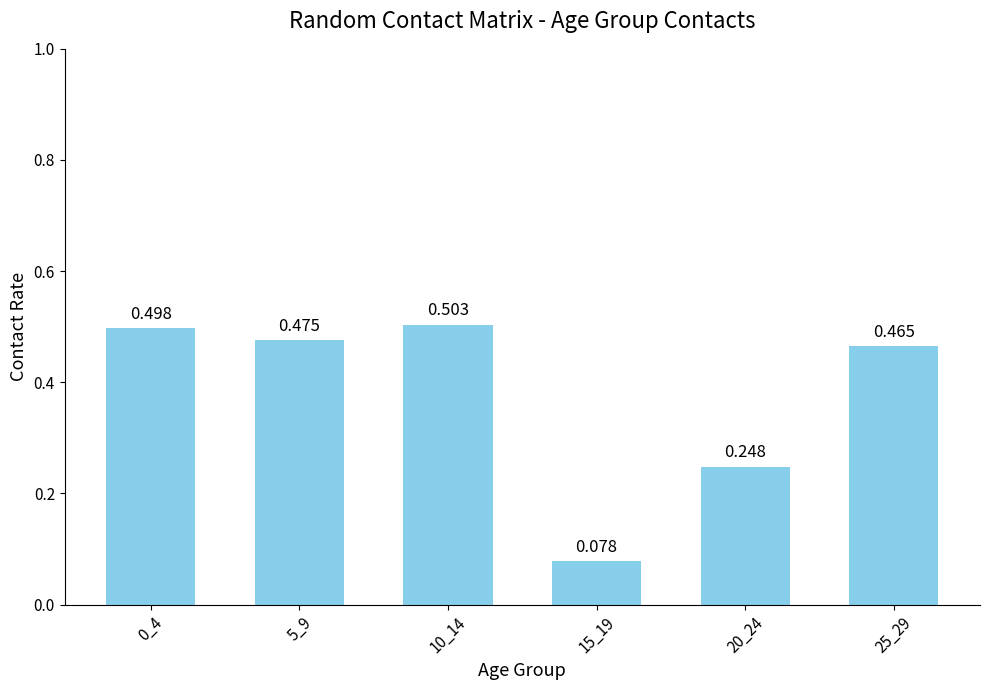

How many distinct data groups are displayed?

1